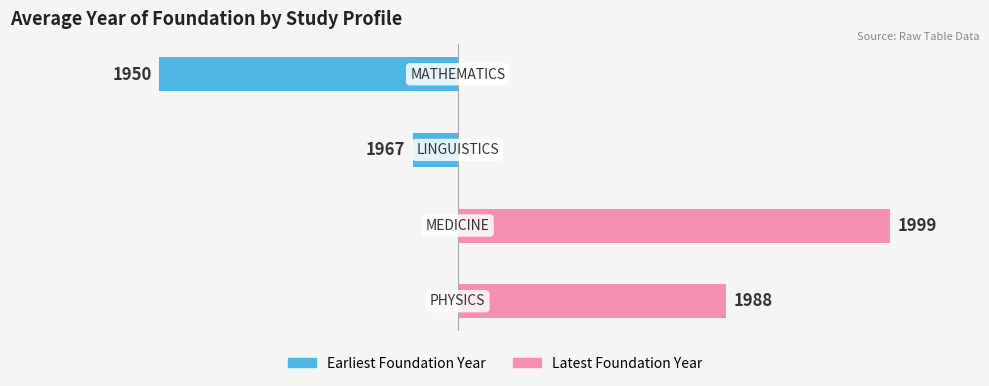

How many values in the Latest Foundation Year series exceed 18?

1